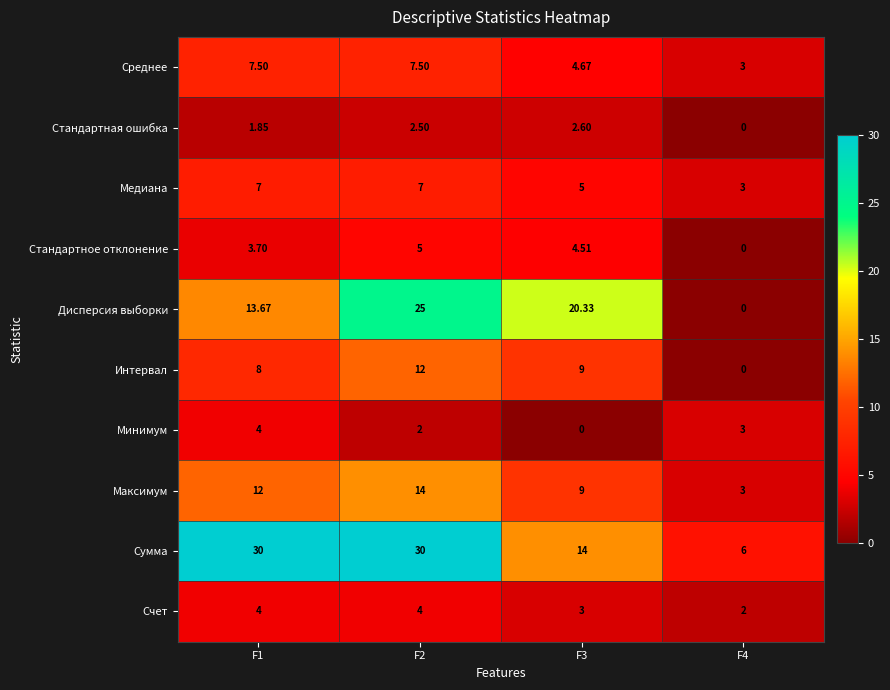

Which series has the largest range (max minus min)?

Дисперсия выборки